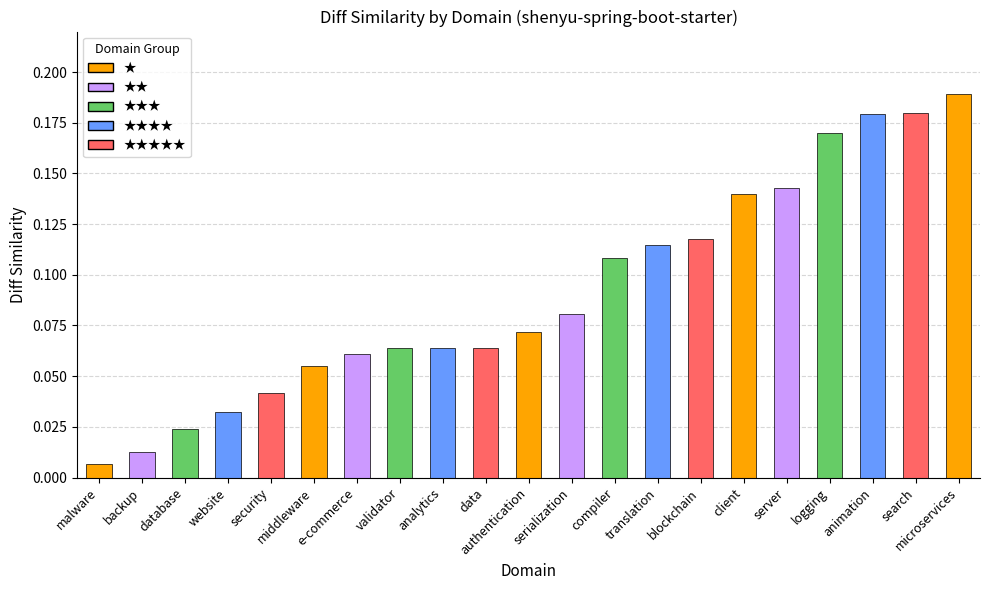

What value does the data have at translation?

0.1